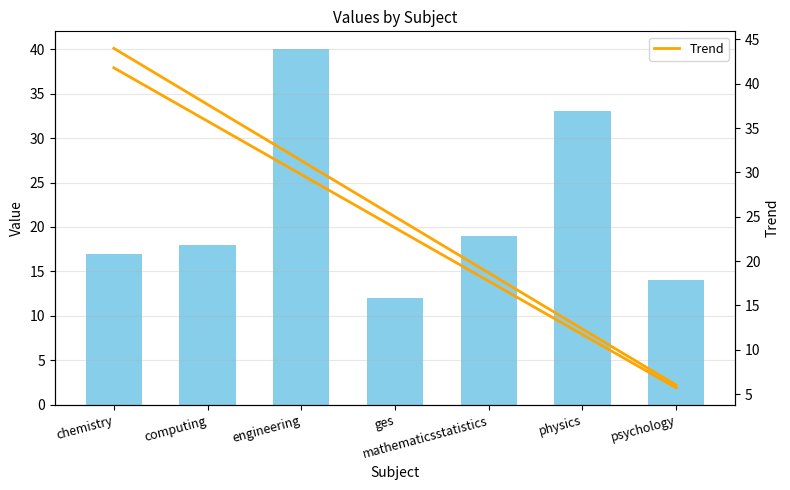

Between computing and mathematicsstatistics, which is larger?

mathematicsstatistics